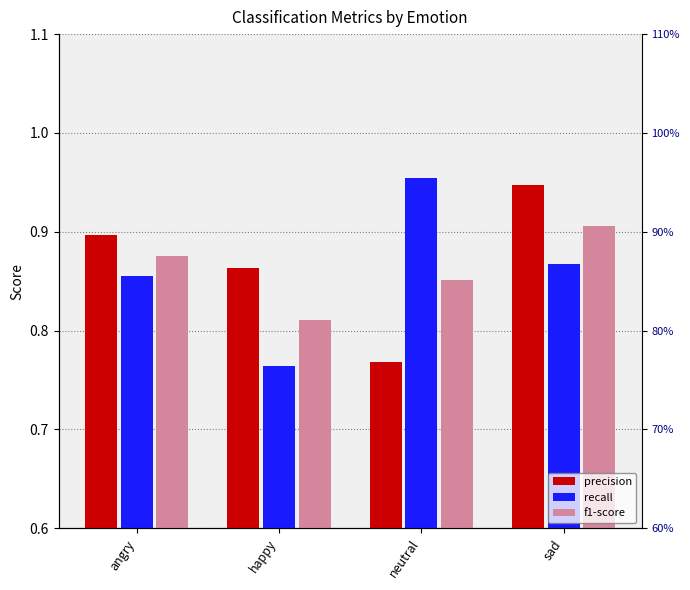

List the labels in order of precision value, smallest first.

neutral, happy, angry, sad